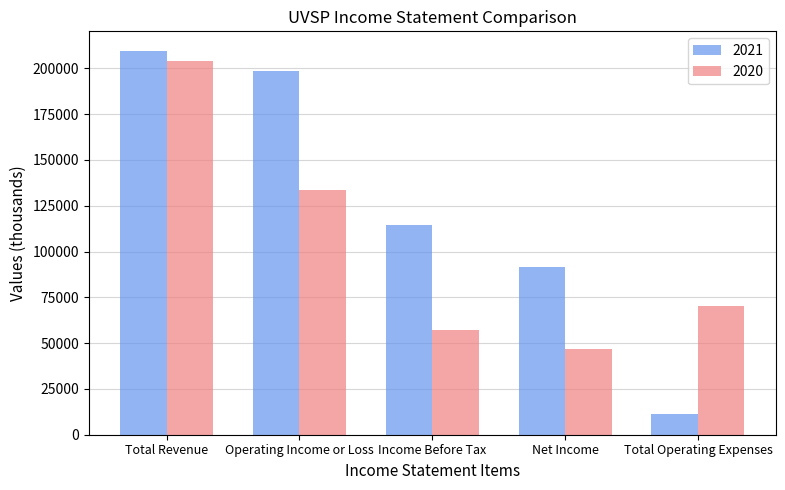

What is the label of the 5th bar from the left?

Total Operating Expenses